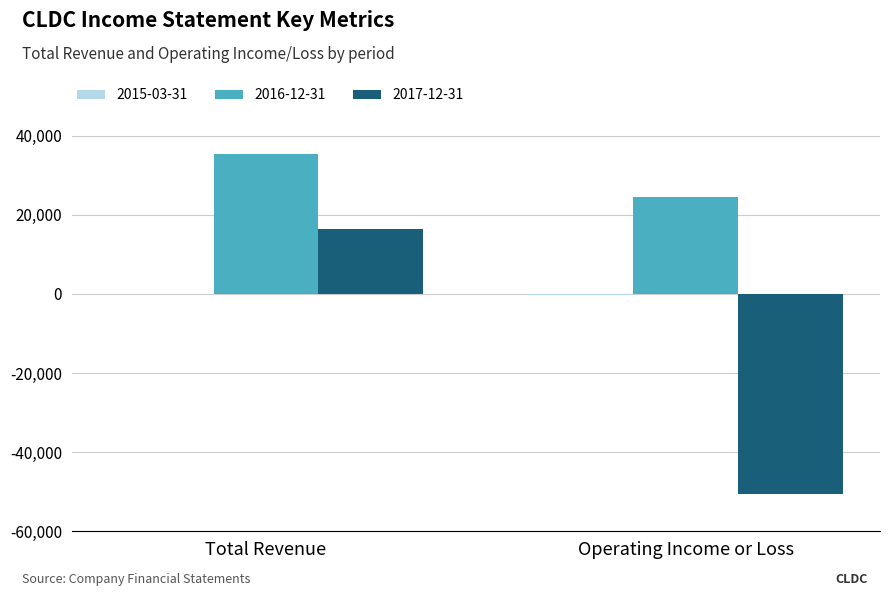

Which label corresponds to the largest value in the chart?

Total Revenue